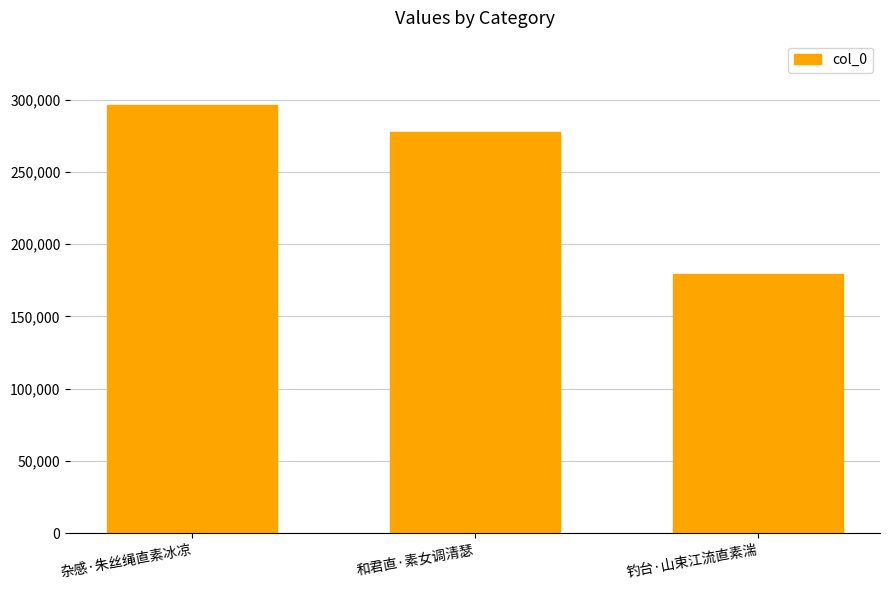

What is the label of the 1st bar from the left?

杂感·朱丝绳直素冰凉